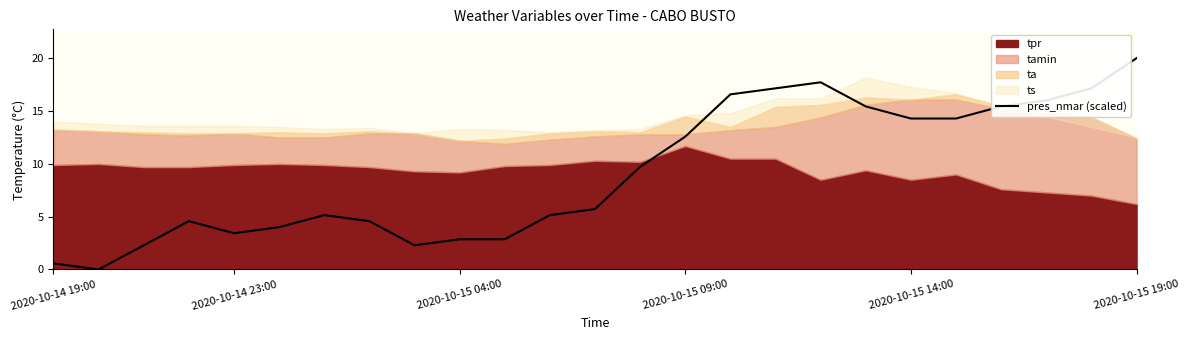

Approximately how many times larger is the value at 12 compared to 15?

0.3